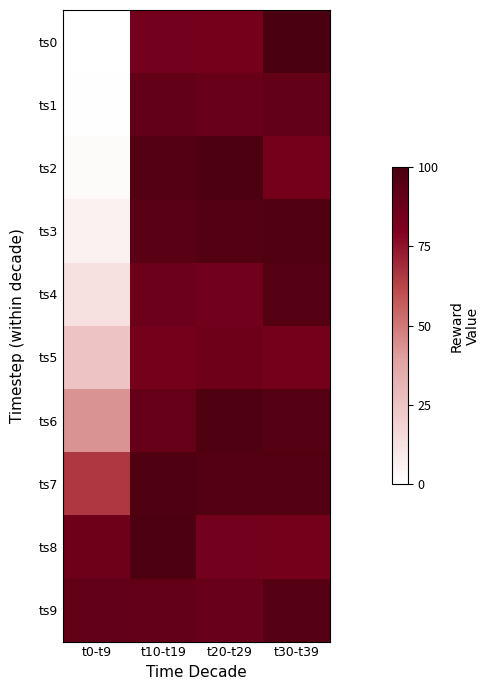

Reading left to right, list all the values displayed in this chart.

ts0: t0-t9=0.0	t10-t19=84.5	t20-t29=83.7	t30-t39=100.0
ts1: t0-t9=0.4	t10-t19=90.6	t20-t29=88.7	t30-t39=90.7
ts2: t0-t9=2.1	t10-t19=96.9	t20-t29=98.9	t30-t39=84.3
ts3: t0-t9=5.9	t10-t19=94.0	t20-t29=96.7	t30-t39=97.3
ts4: t0-t9=13.1	t10-t19=86.9	t20-t29=85.6	t30-t39=95.1
ts5: t0-t9=25.3	t10-t19=84.2	t20-t29=86.1	t30-t39=83.6
ts6: t0-t9=43.3	t10-t19=89.4	t20-t29=97.9	t30-t39=95.1
ts7: t0-t9=65.9	t10-t19=97.9	t20-t29=96.6	t30-t39=96.5
ts8: t0-t9=86.6	t10-t19=99.1	t20-t29=84.7	t30-t39=83.7
ts9: t0-t9=91.2	t10-t19=90.4	t20-t29=88.7	t30-t39=95.5